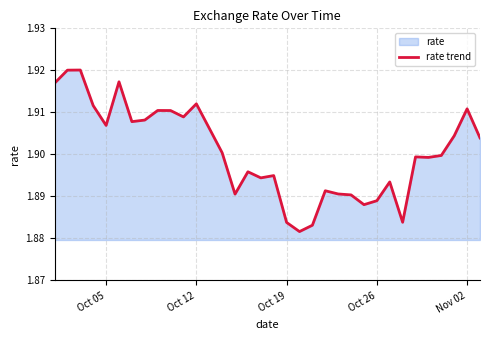

Is it true that the value at Nov 02 is 3.1?

False